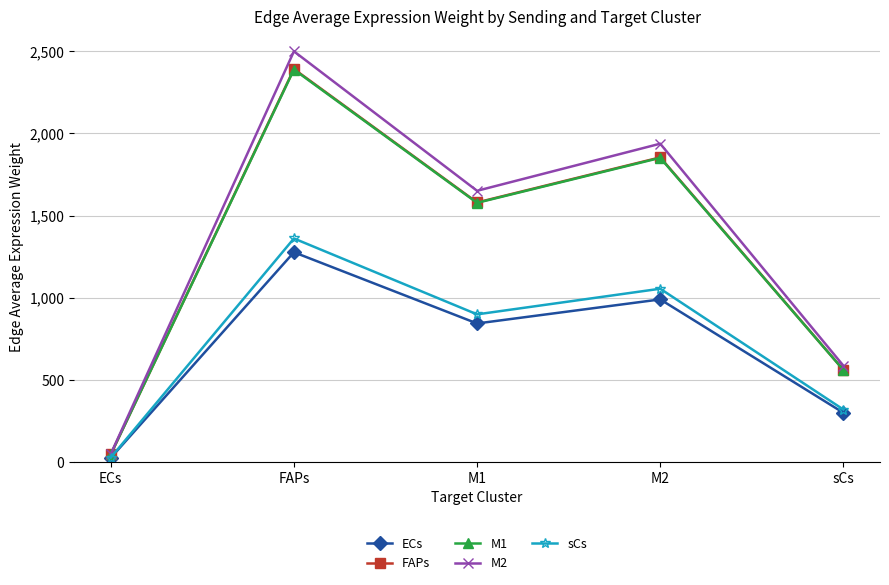

Is the value of FAPs at M2 greater than the value of ECs at ECs?

Yes